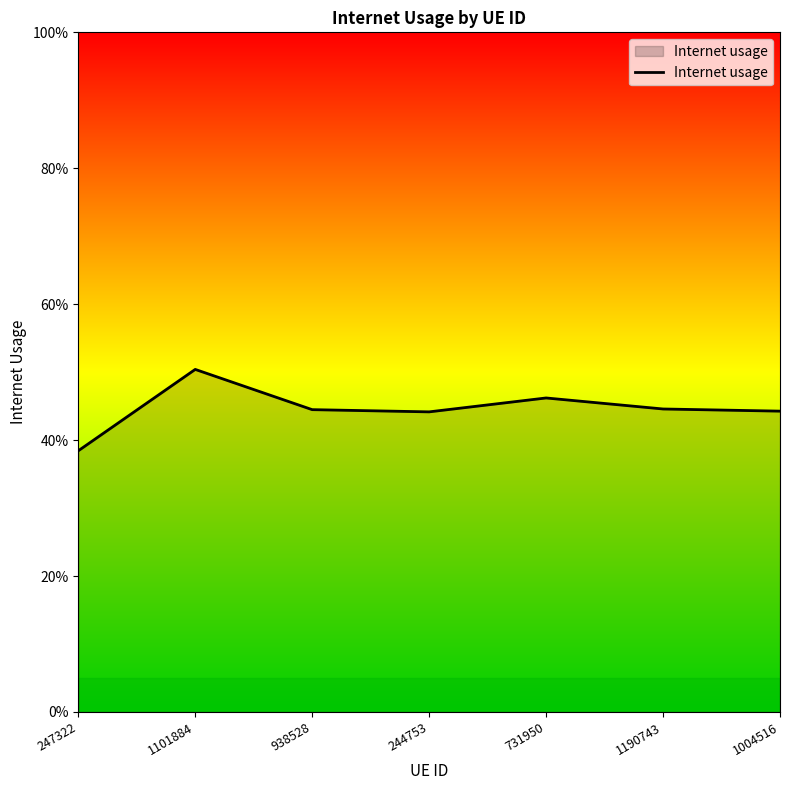

Does the chart have visible grid lines?

No